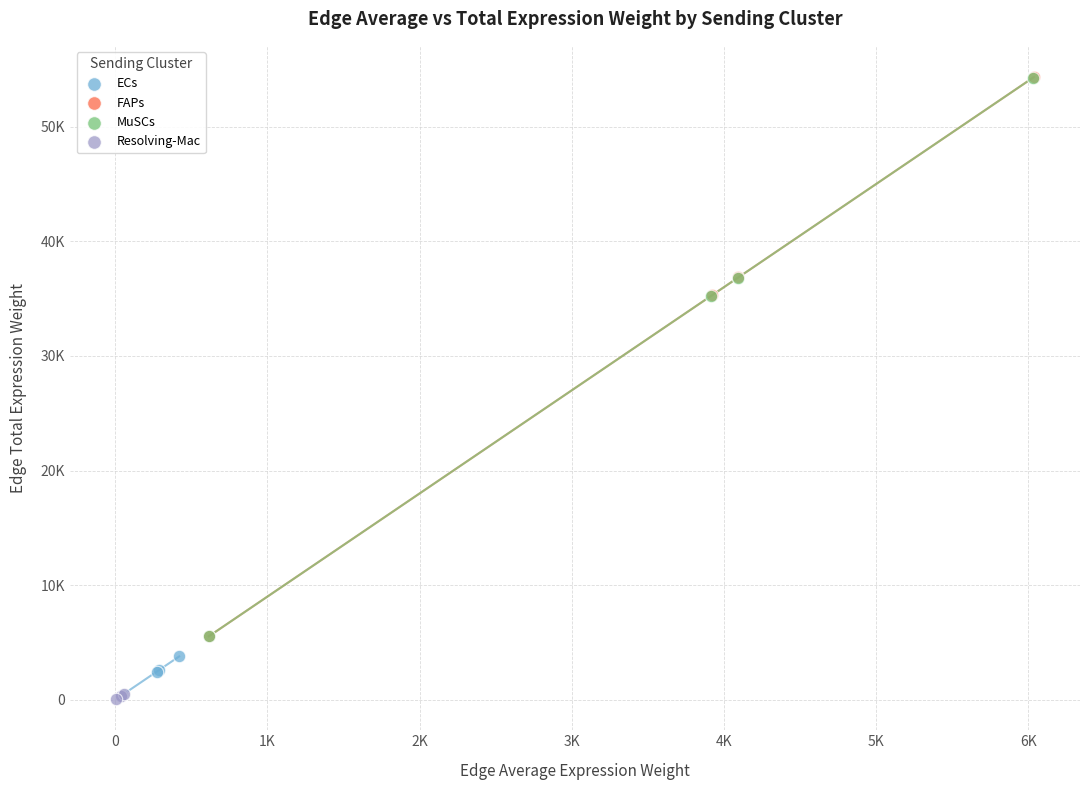

What are all the series names shown in the legend?

ECs, FAPs, MuSCs, Resolving-Mac